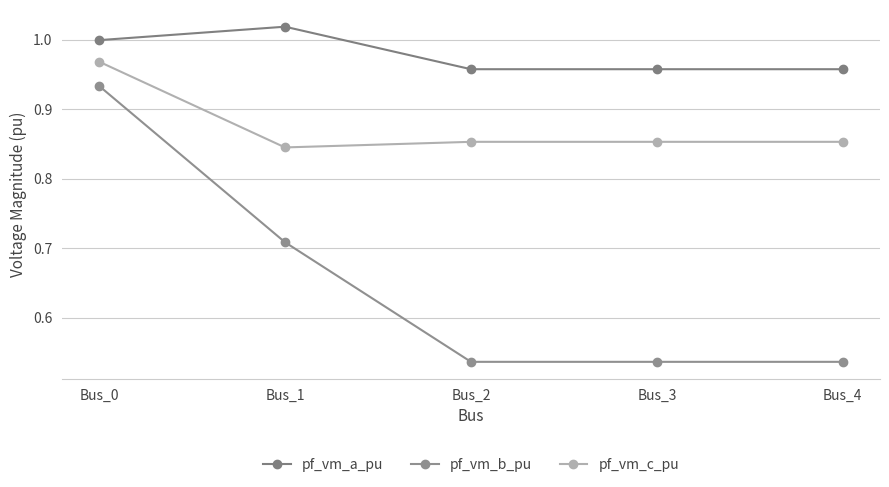

What value does the pf_vm_a_pu series have at Bus_3?

1.0